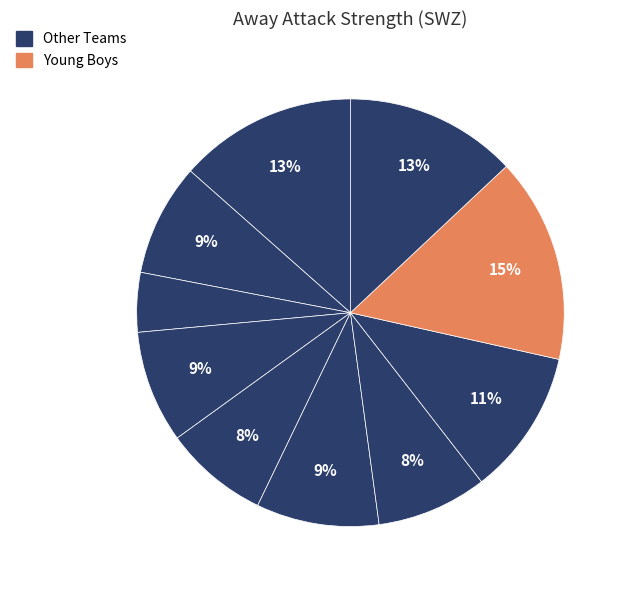

How many slices are in this pie chart?

10